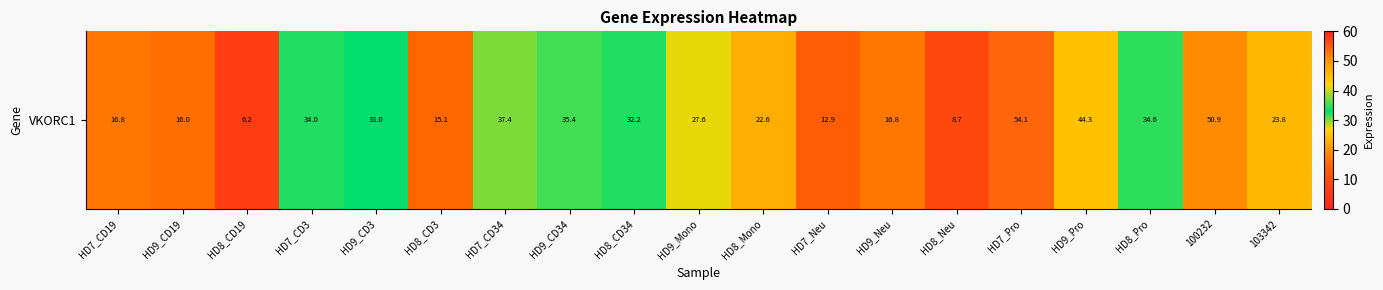

At which label is the value closest to 30?

HD8_CD34